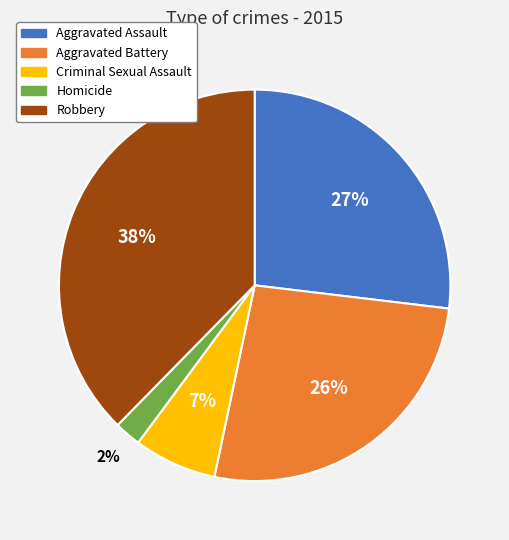

What percentage is the Robbery slice, to the nearest percent?

38%